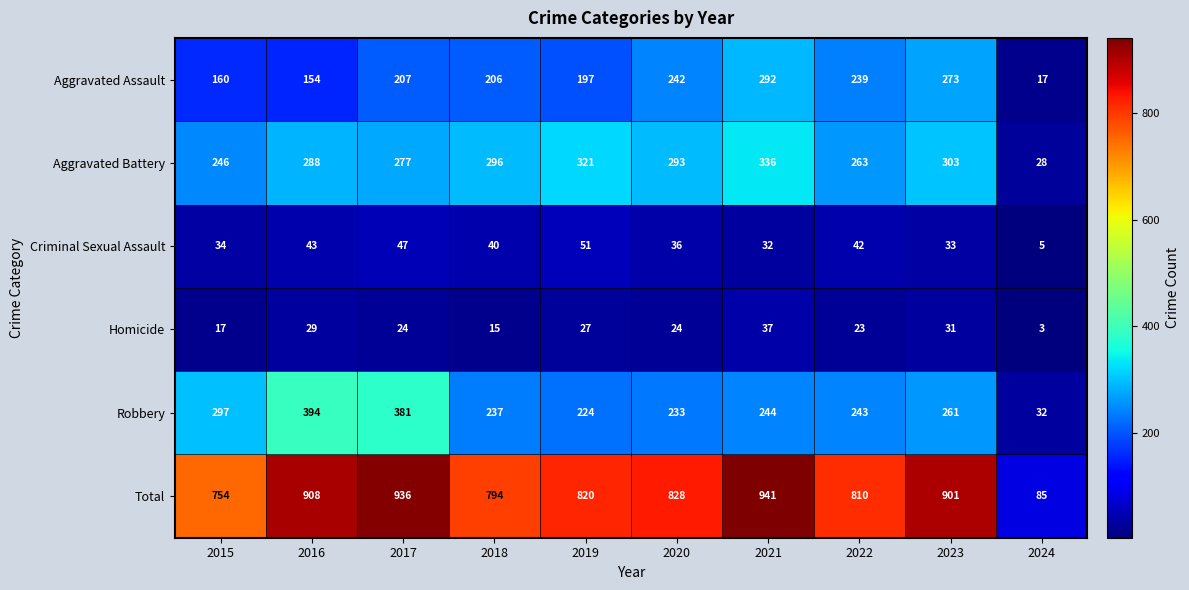

The value of Criminal Sexual Assault at 2019 is 20. True or false?

False